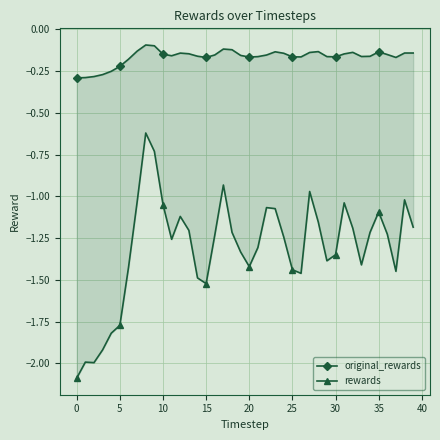

Which series has the widest spread of values?

rewards